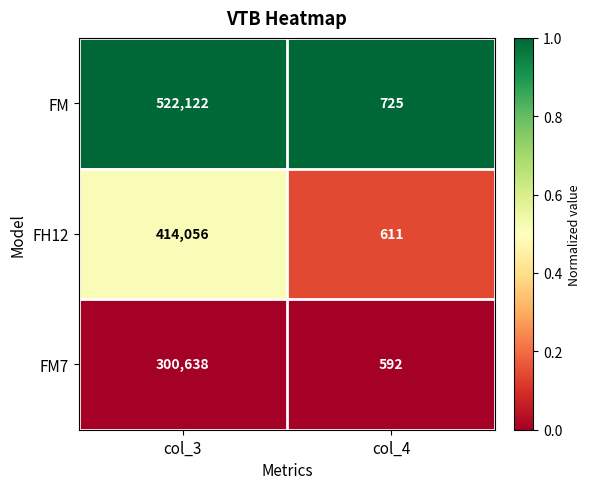

True or false: FM has a value of 725 at col_4.

True